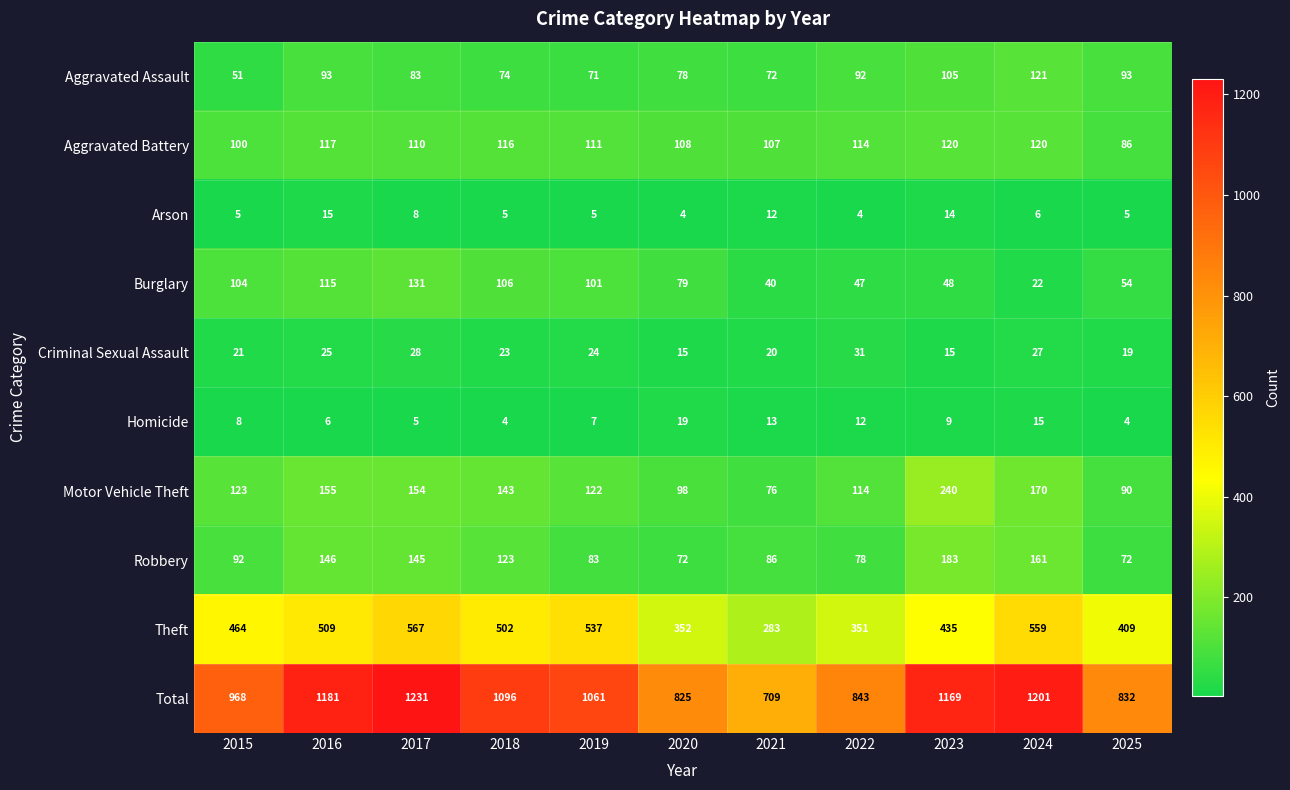

What is the approximate value of Motor Vehicle Theft at 2020, to the nearest 50?

100